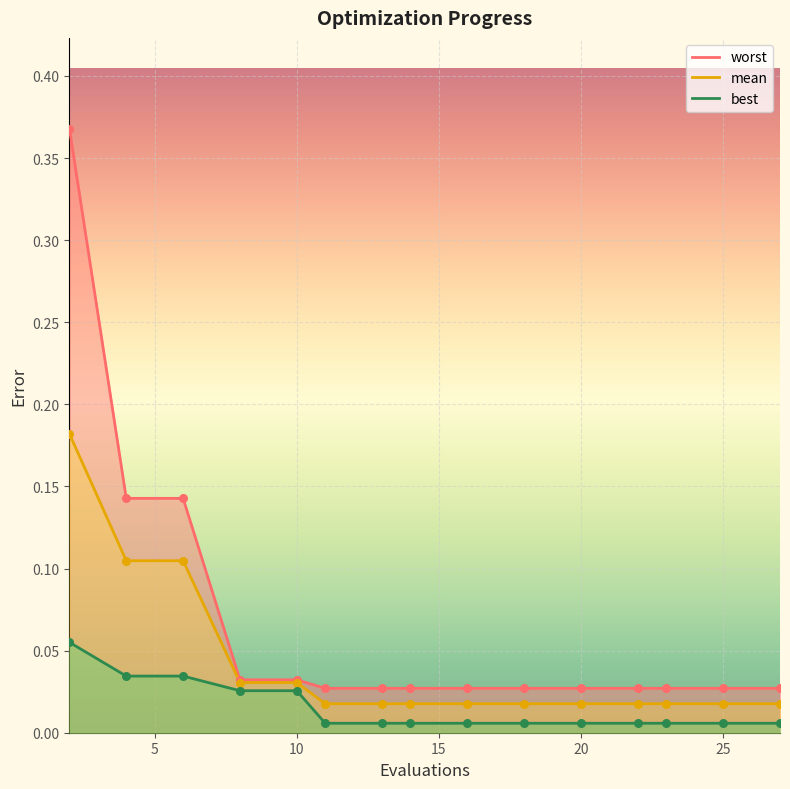

Which series reaches the maximum Y coordinate?

worst